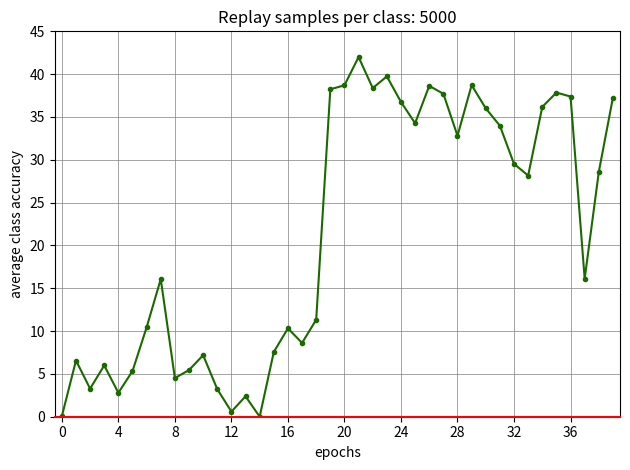

How many data points are less than 28?

20